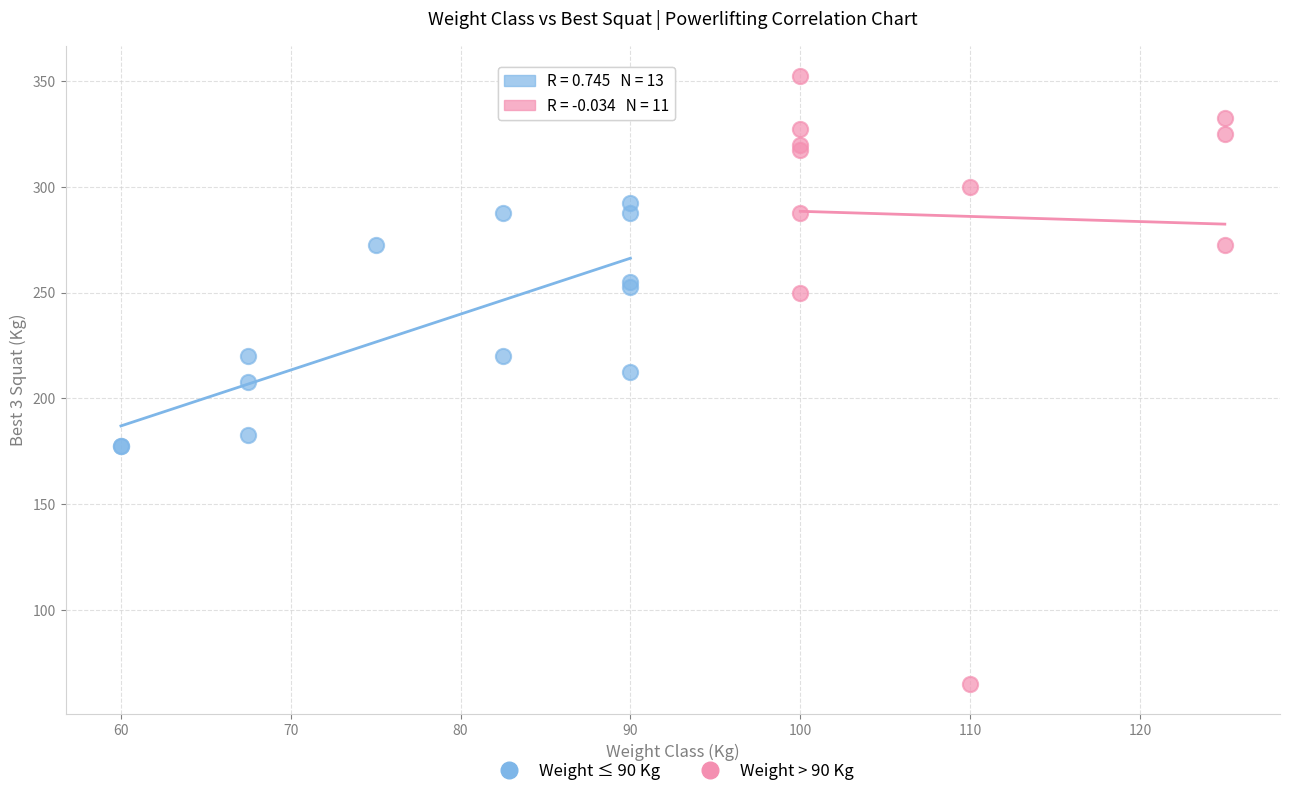

Which series has the widest spread of Y values?

Weight > 90 Kg